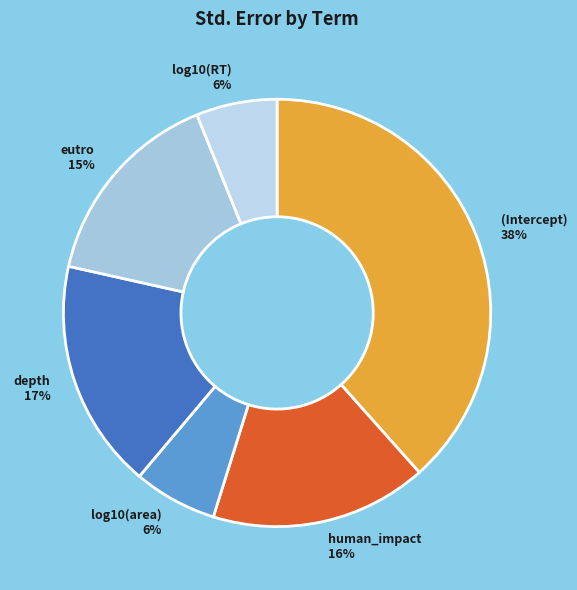

Which category has the biggest portion of the pie?

(Intercept)